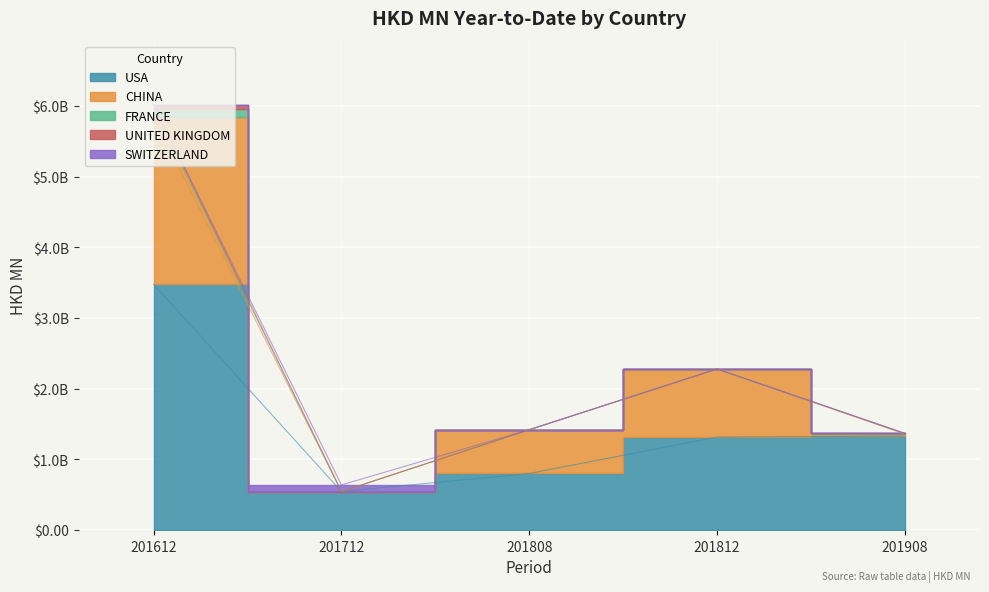

What is the difference between the maximum and second lowest values in the CHINA series?

2.3